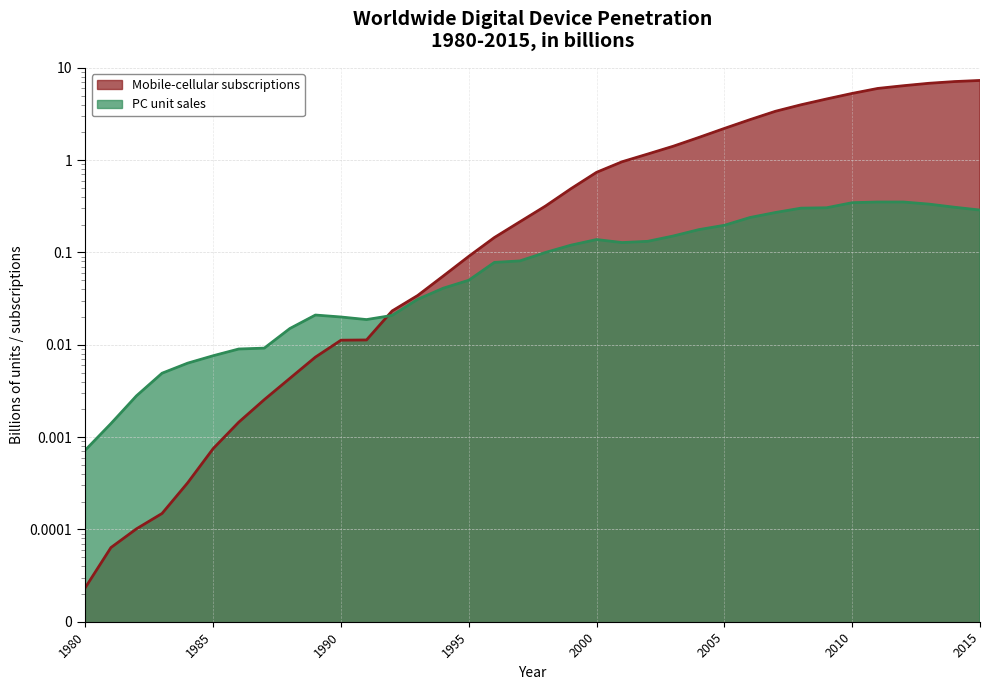

Reading left to right, extract all data points from this chart.

Mobile-cellular subscriptions: 0.0	0.0	0.0	0.0	0.0	0.0	0.0	0.0	0.0	0.0	0.0	0.0	0.0	0.0	0.1	0.1	0.1	0.2	0.3	0.5	0.7	1.0	1.2	1.4	1.8	2.2	2.7	3.4	4.0	4.6	5.3	6.0	6.4	6.8	7.1	7.3
PC unit sales: 0.0	0.0	0.0	0.0	0.0	0.0	0.0	0.0	0.0	0.0	0.0	0.0	0.0	0.0	0.0	0.1	0.1	0.1	0.1	0.1	0.1	0.1	0.1	0.2	0.2	0.2	0.2	0.3	0.3	0.3	0.3	0.4	0.4	0.3	0.3	0.3